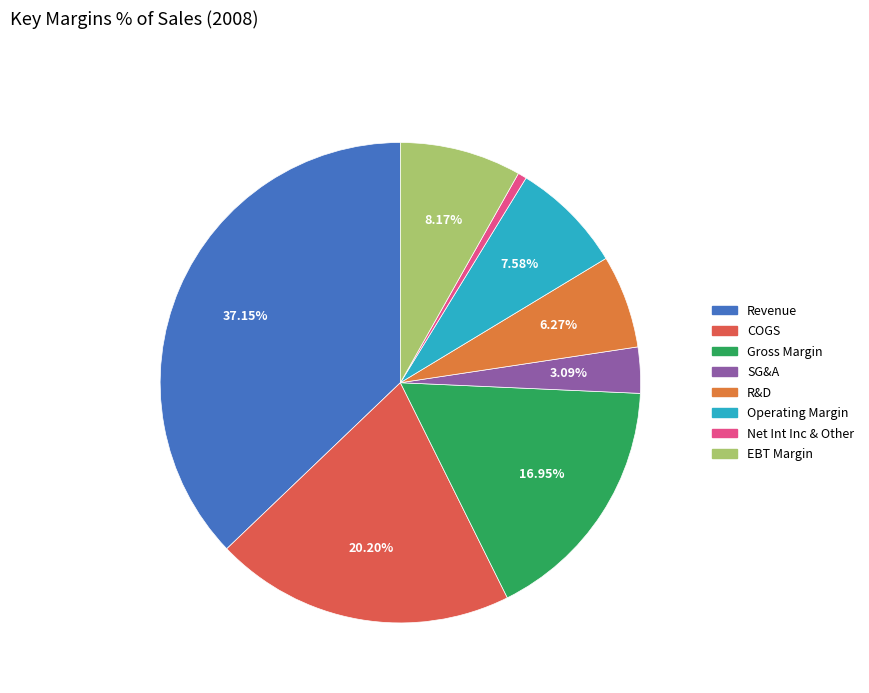

What percentage is the COGS slice, to the nearest percent?

20%